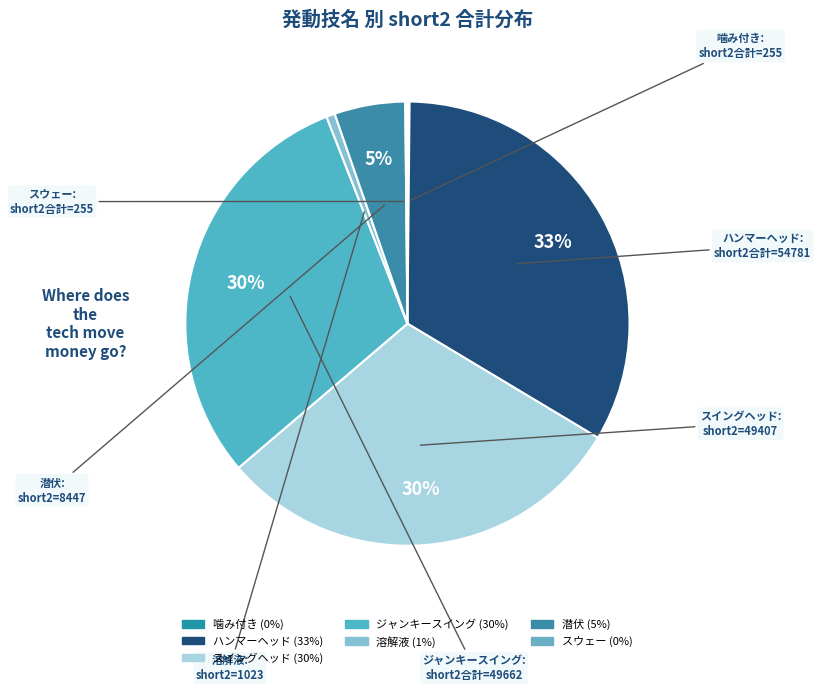

True or false: 潜伏 accounts for 6% of the total.

False